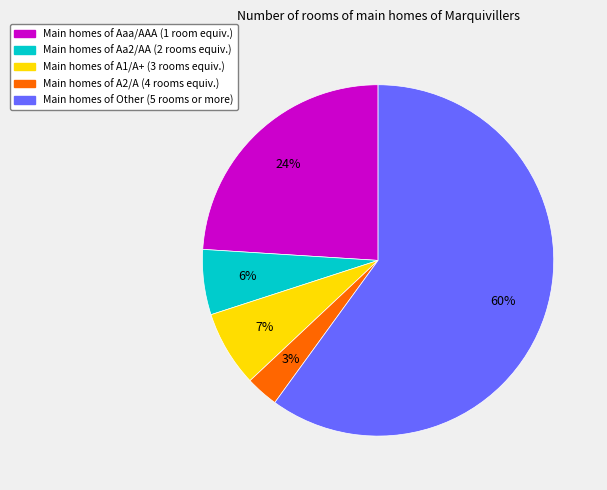

Count the number of slices in the pie.

5